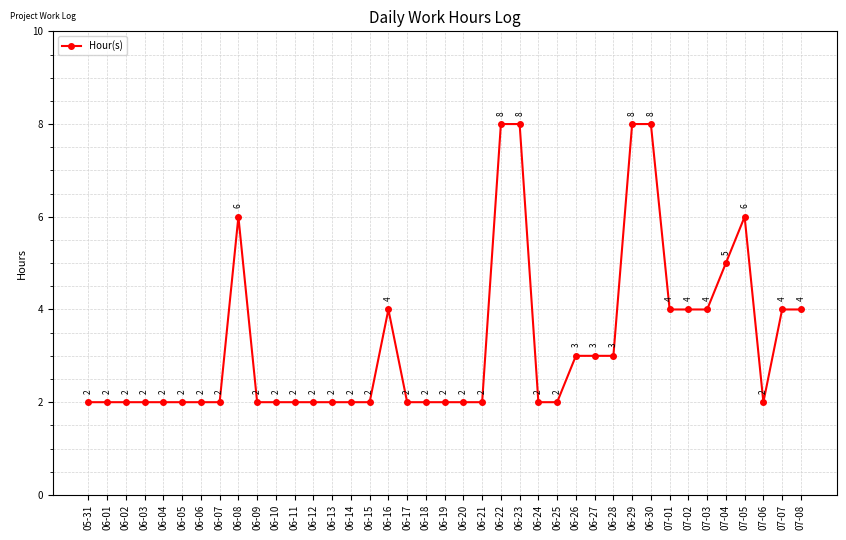

Where is the first local maximum?

06-08